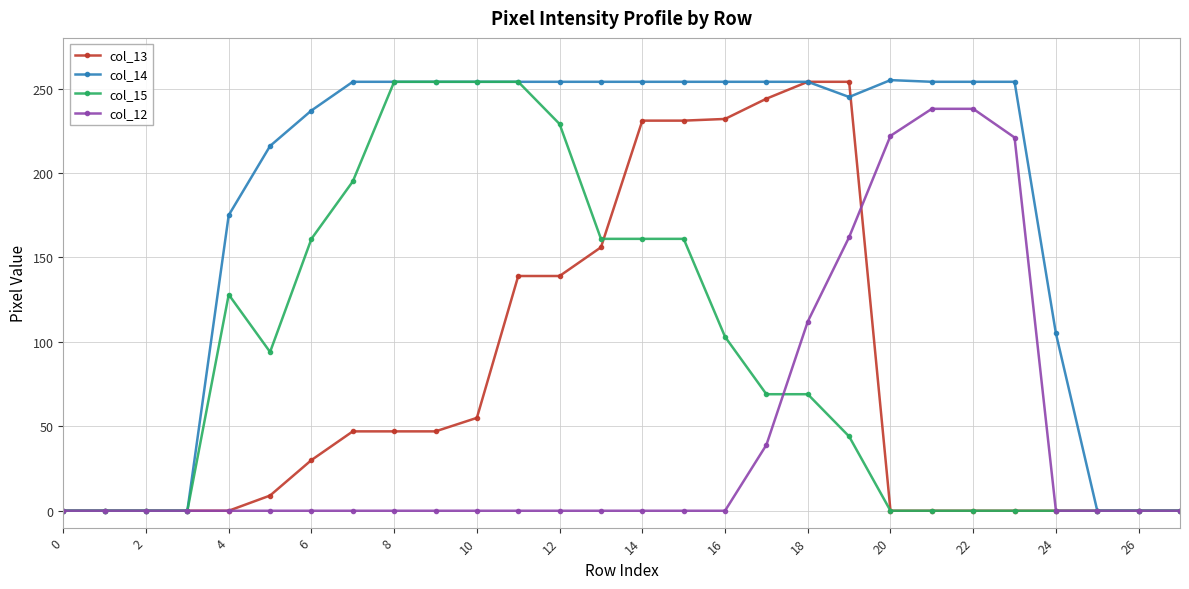

True or false: col_14 has more than 0 interior local peaks.

True